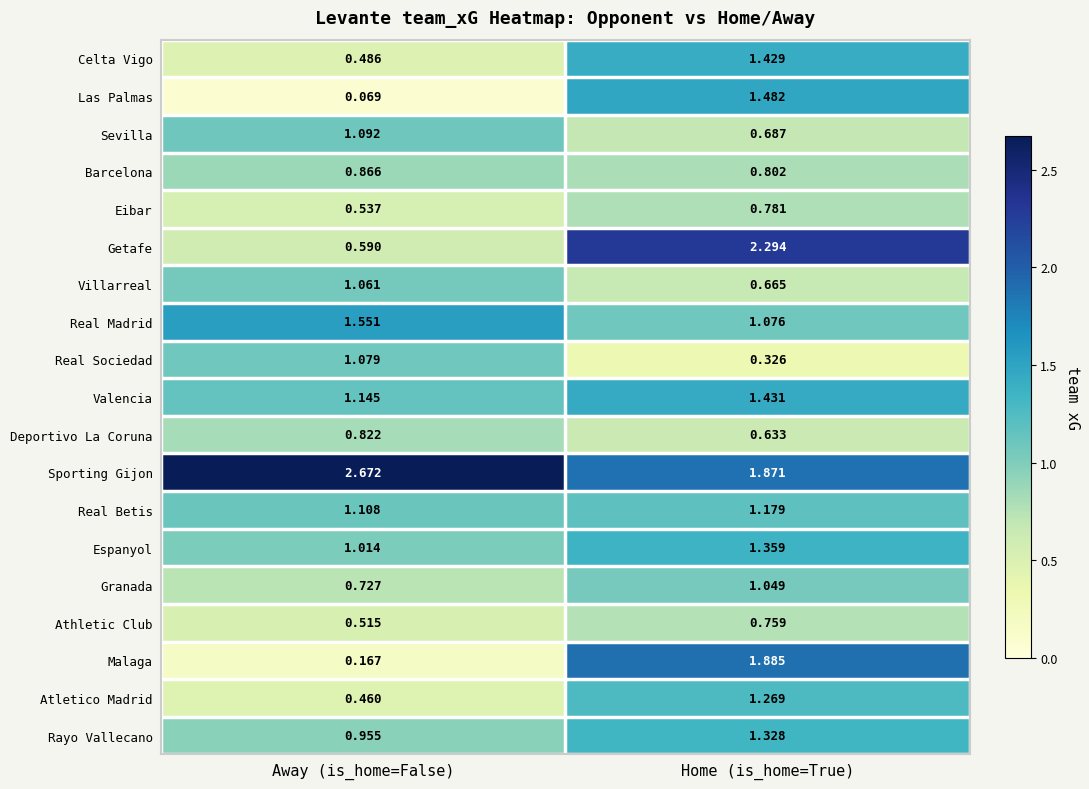

What is the spread (max minus min) of values at Away (is_home=False)?

2.6